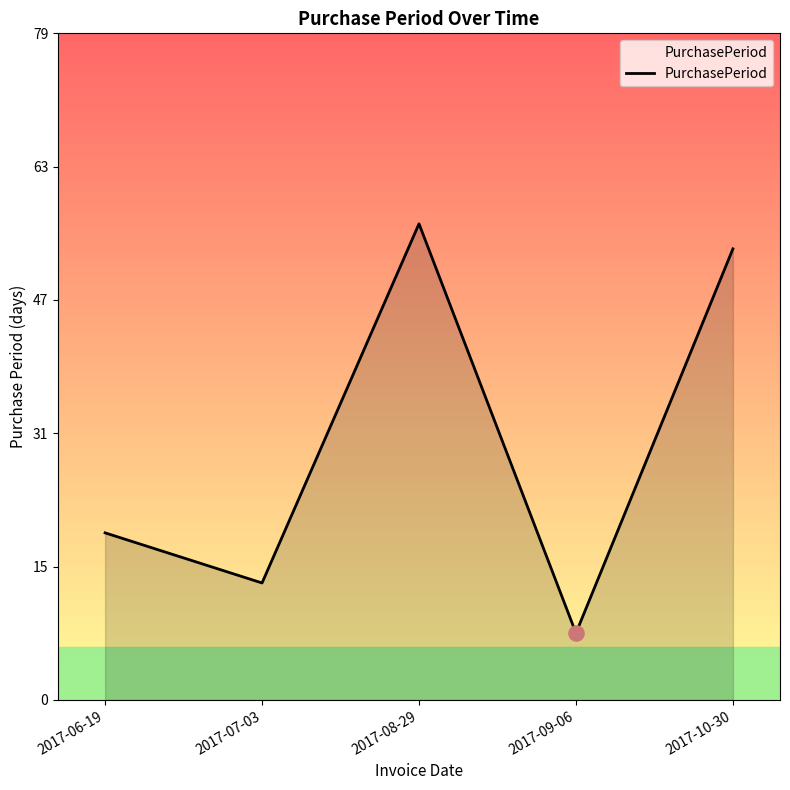

Approximately how many times larger is the value at 2017-10-30 compared to 2017-08-29?

0.9